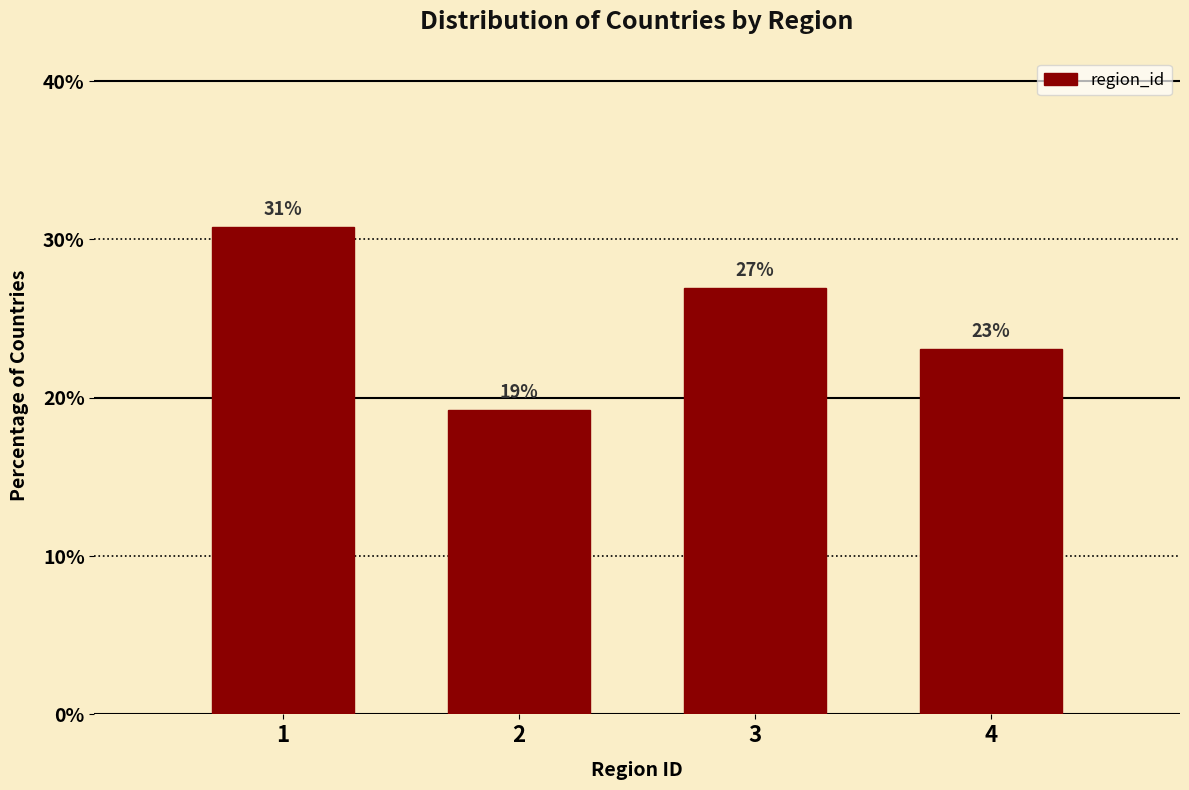

What is the maximum value shown in the chart?

30.8